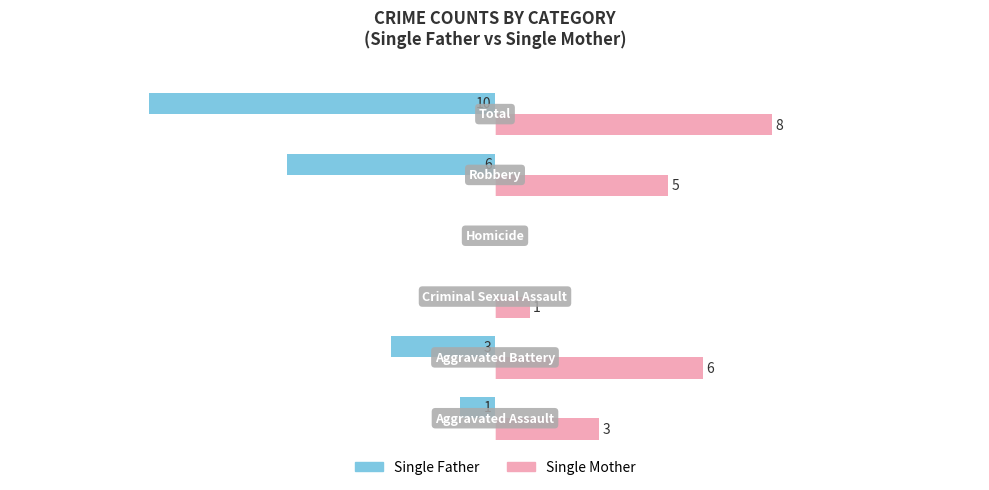

How many Single Father values are between -30 and 0?

5